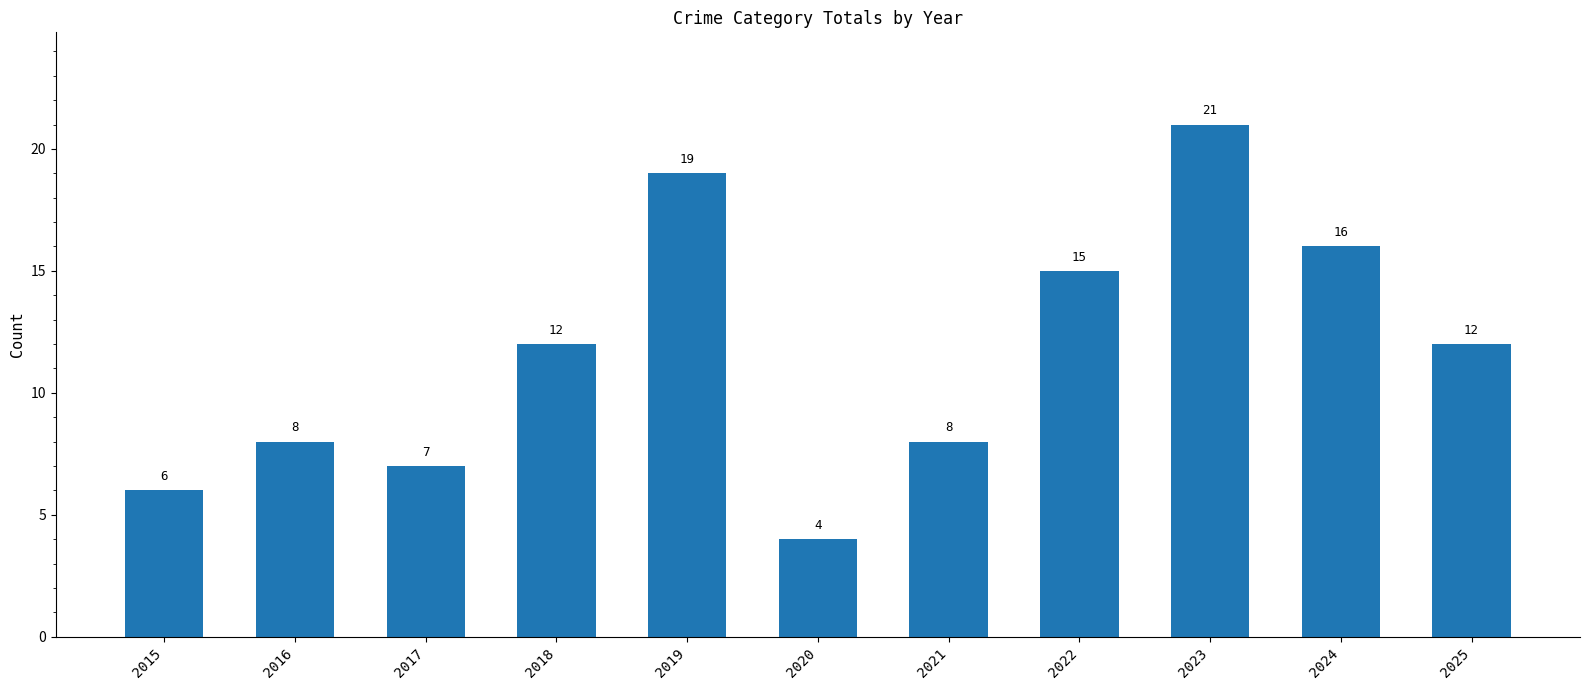

Approximately how many times larger is the value at 2018 compared to 2019?

0.6